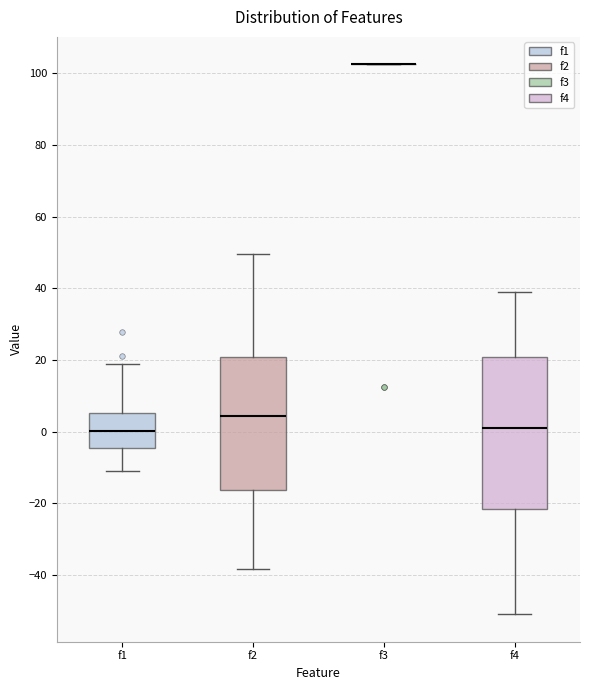

Comparing the boxes themselves (not the whiskers), which one is the tallest?

f4